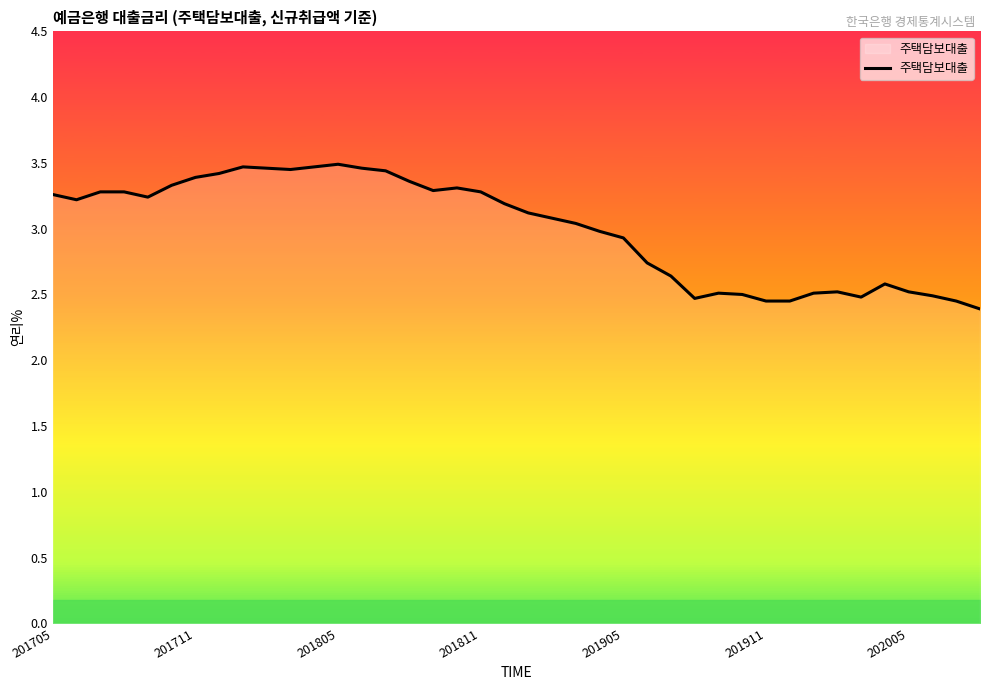

What is the difference between the maximum and minimum values?

1.1